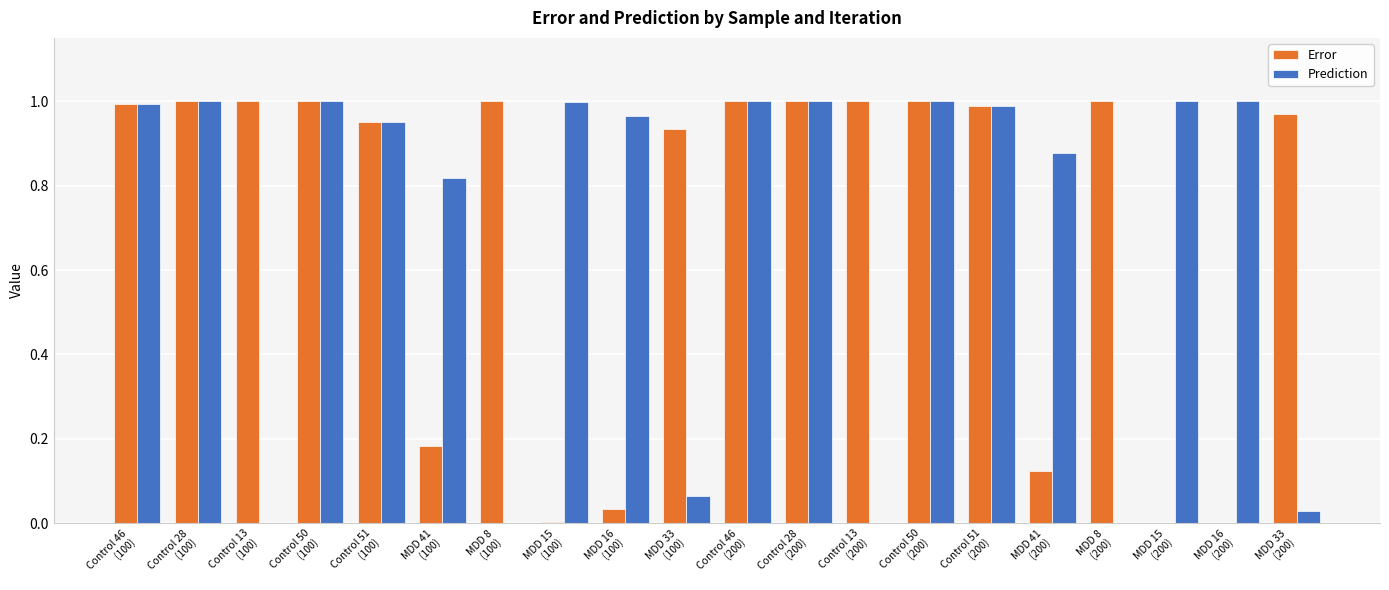

What is the sum of all Prediction values?

13.7